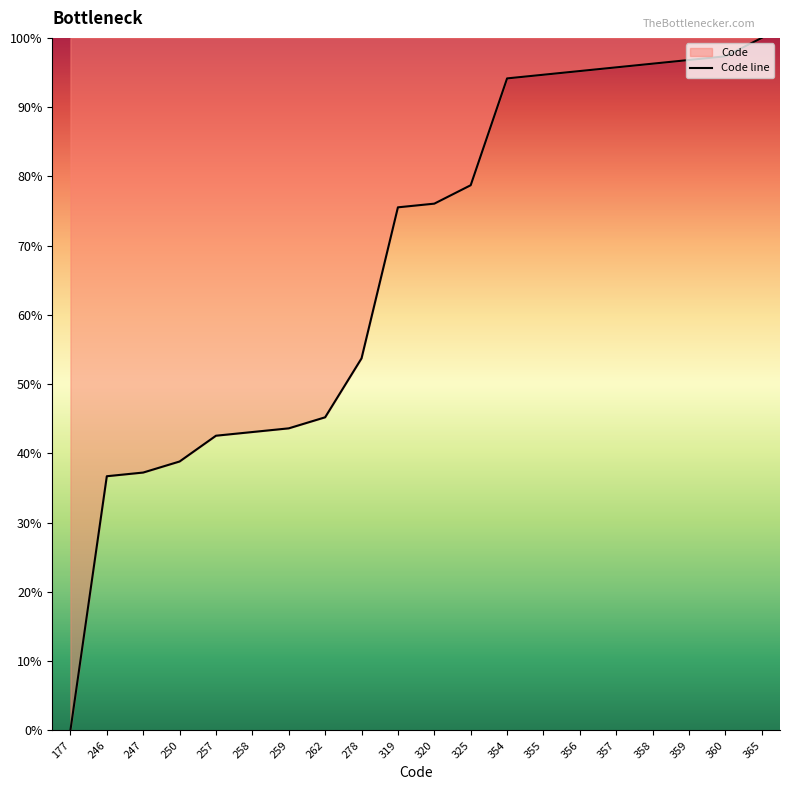

Count the number of data series in this chart.

1